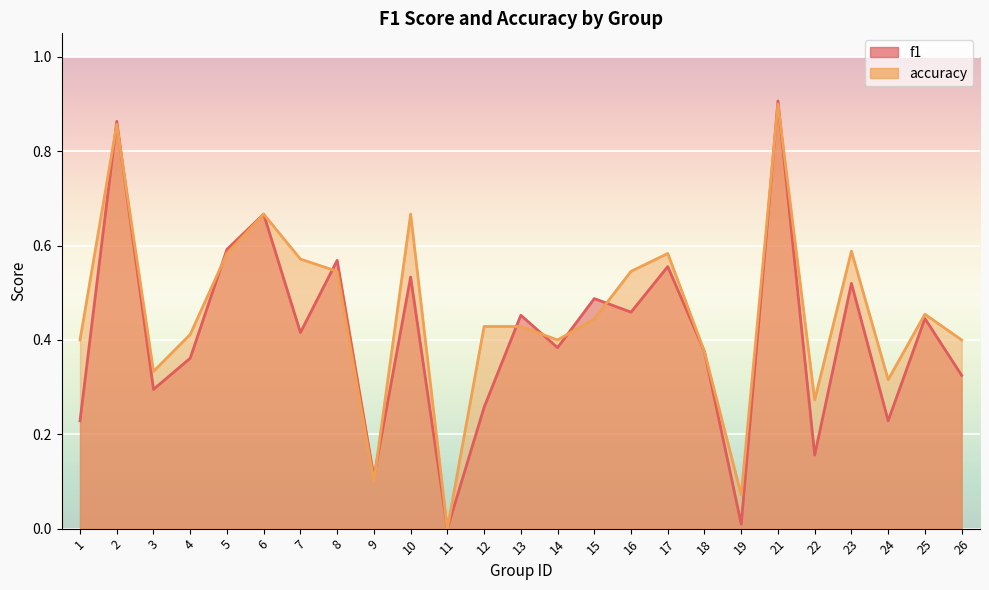

List the series in order of their peak value, highest first.

f1, accuracy